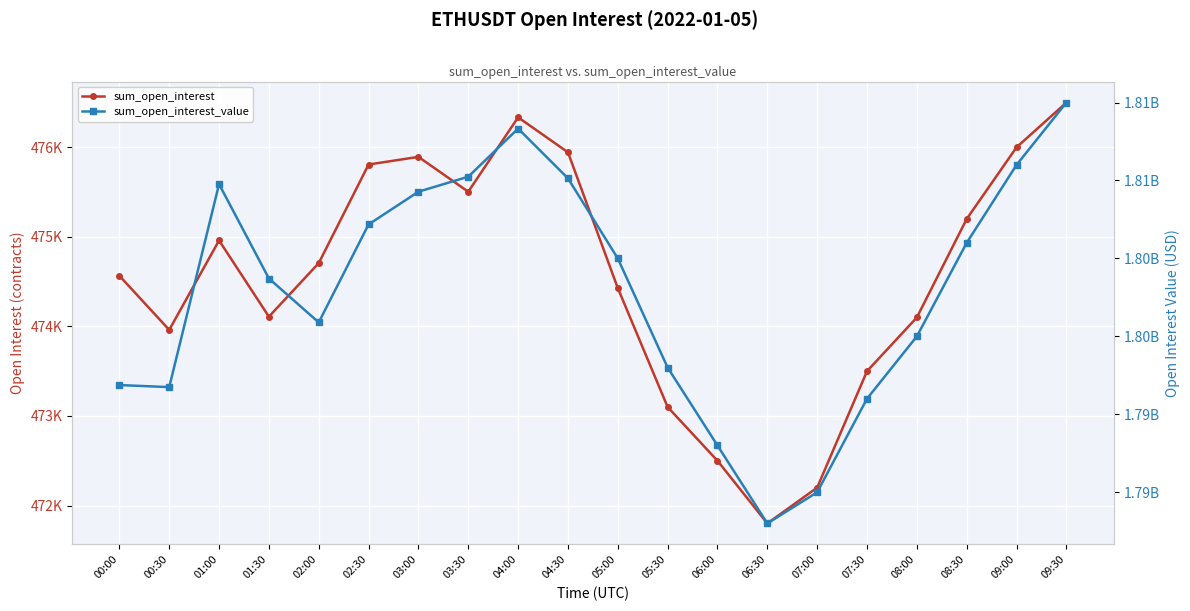

What is the total value across all series at 02:30?

1807657149.9